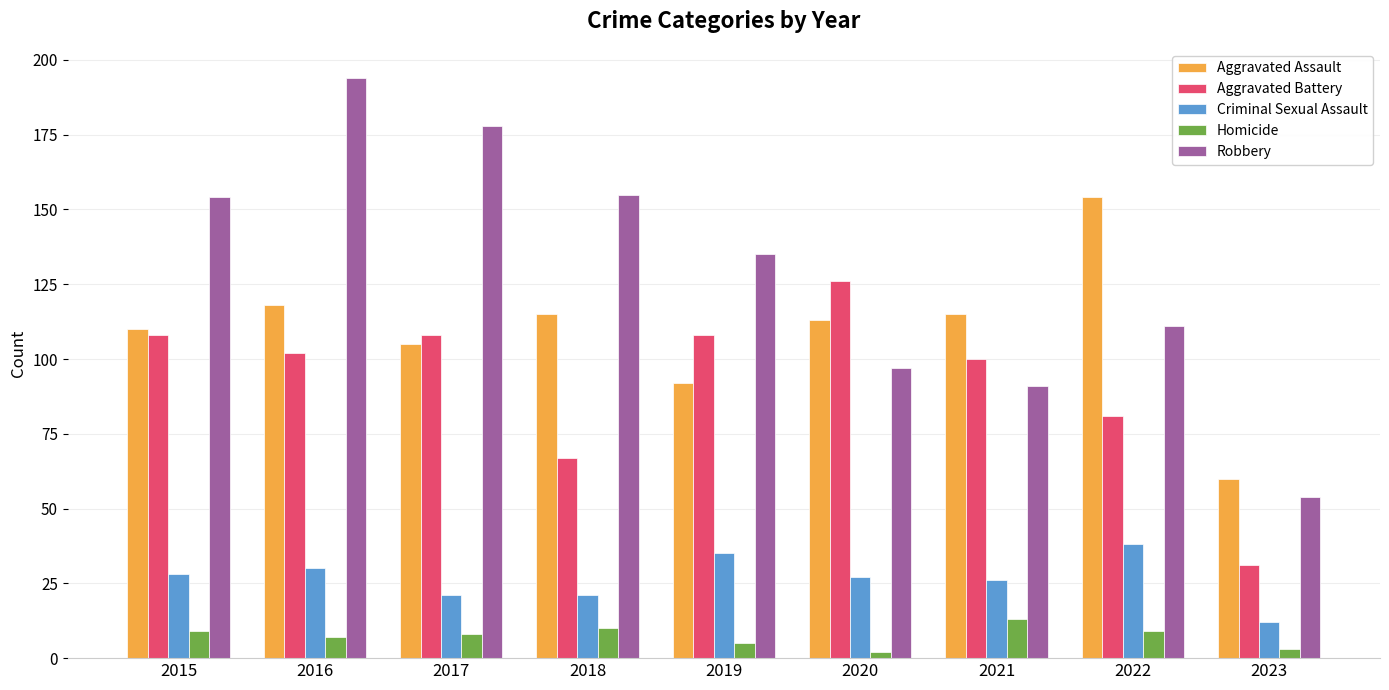

What are all the series names shown in the legend?

Aggravated Assault, Aggravated Battery, Criminal Sexual Assault, Homicide, Robbery